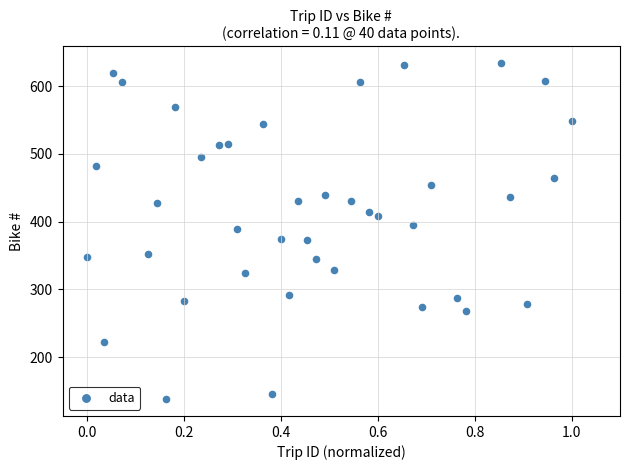

What is the range of Y values (max minus min)?

496